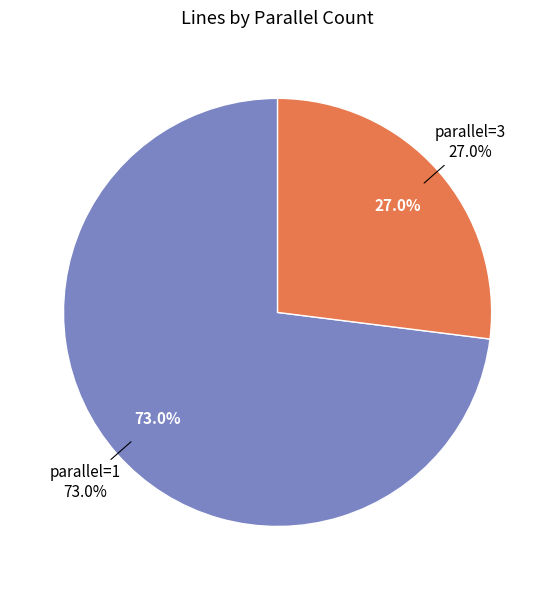

What percentage is the 3 slice, to the nearest percent?

27%